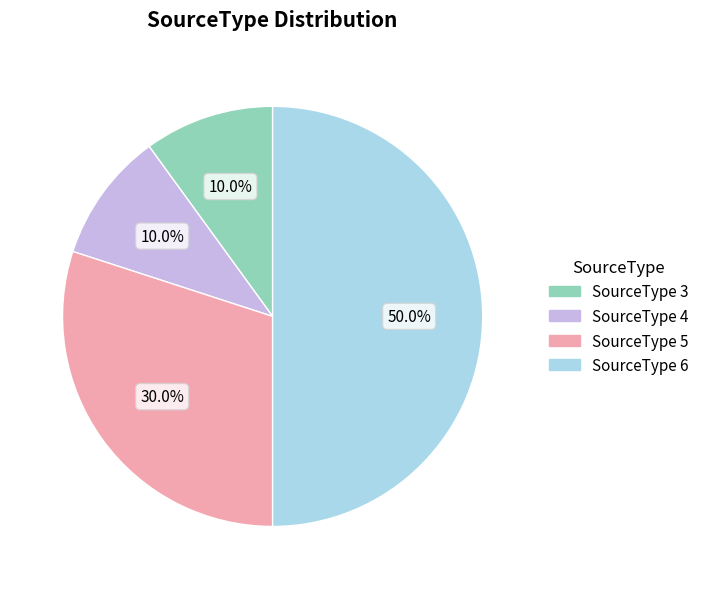

What is the largest slice in the pie chart?

SourceType 6